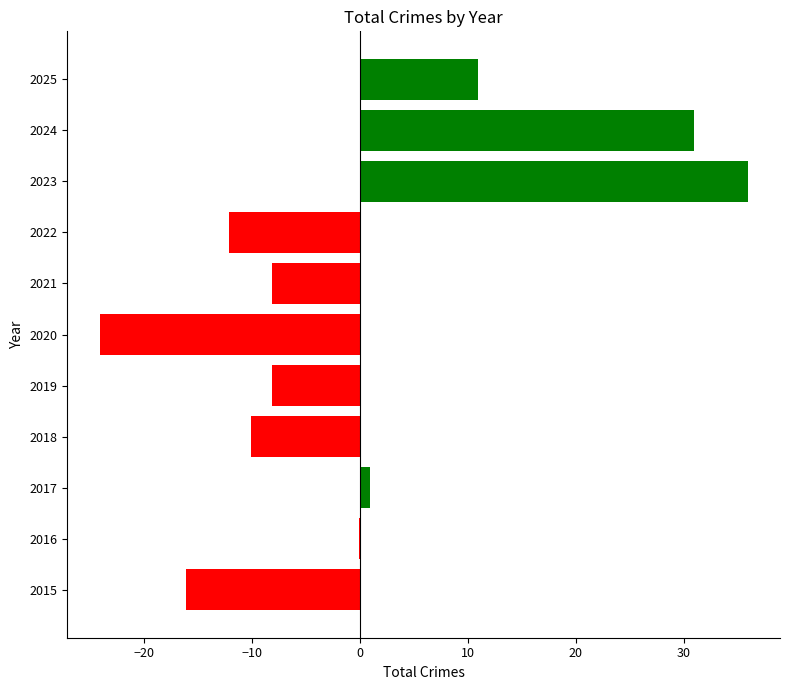

What is the change in value from 2019 to 2023?

+44.0